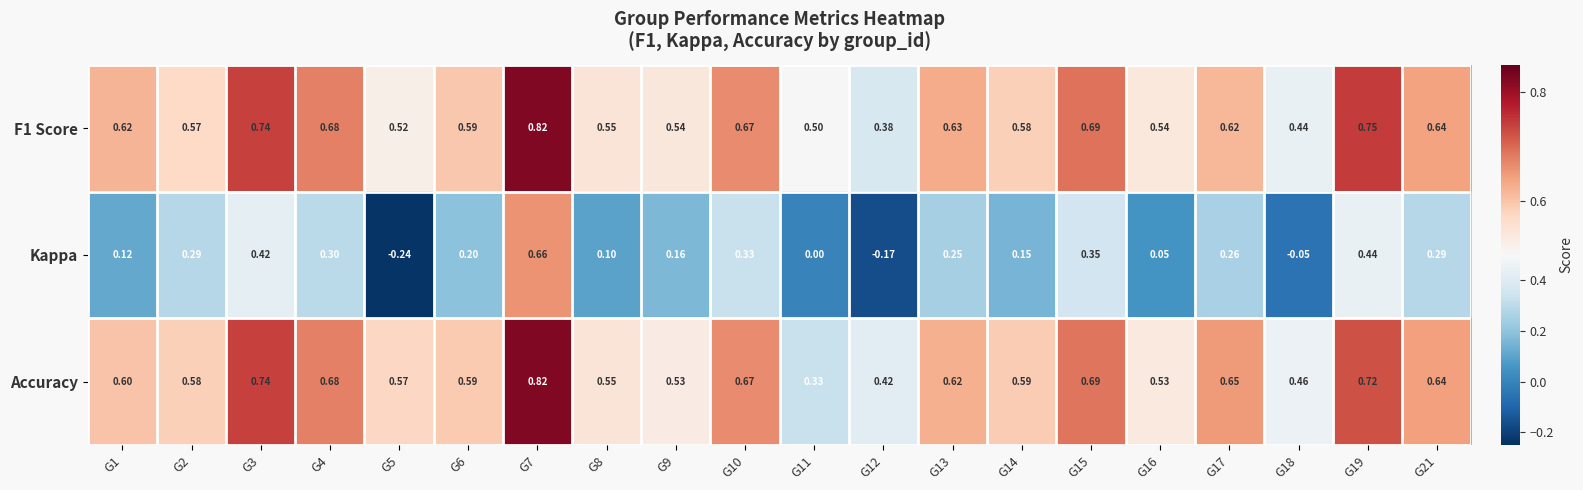

Which series has the largest range (max minus min)?

Kappa